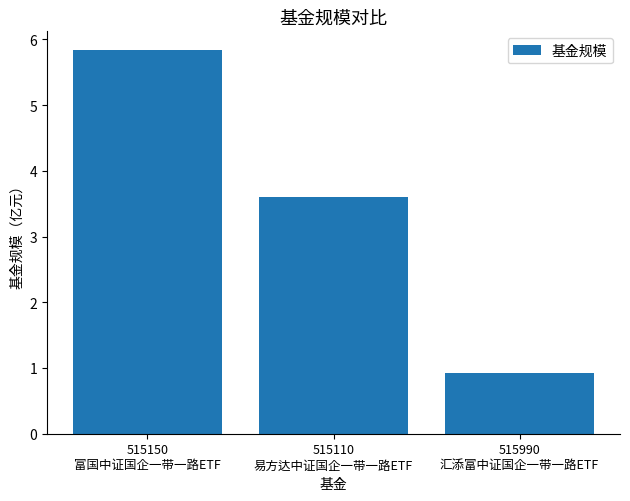

What is the minimum value shown in the chart?

0.9